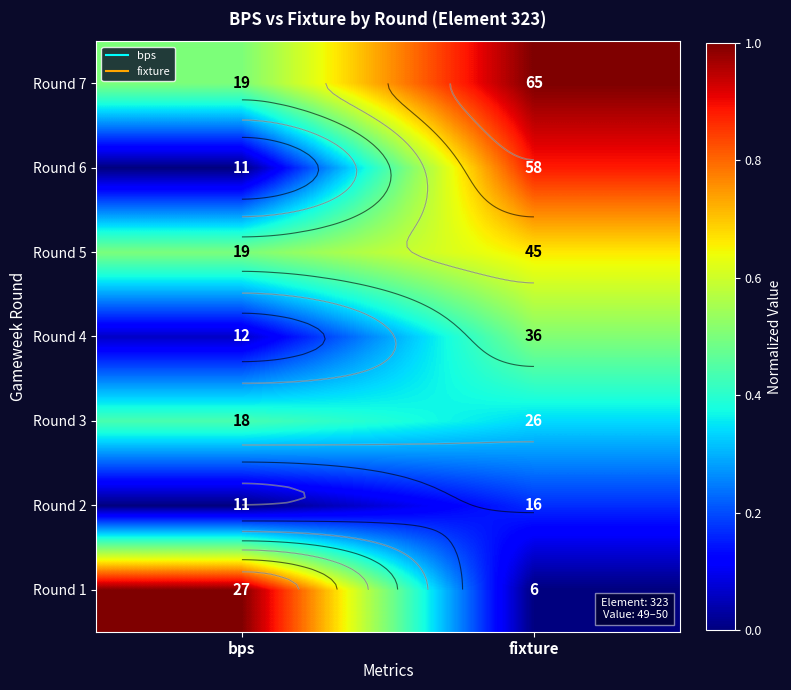

What is the greatest value displayed?

1.0